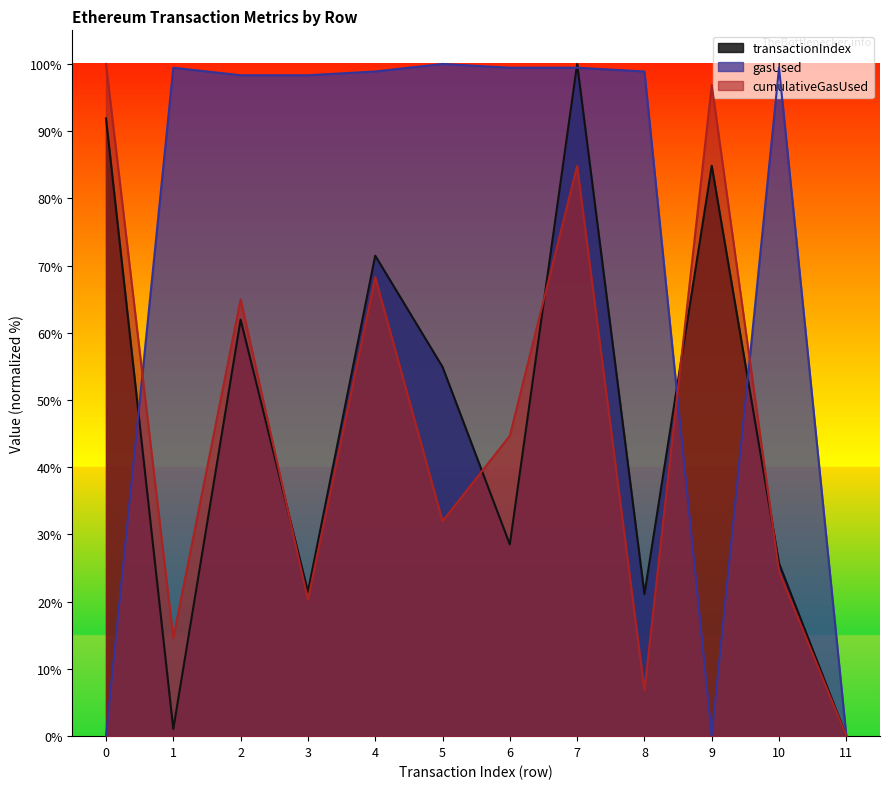

Reading left to right, transcribe all the data shown in this chart.

transactionIndex: 91.9	1.1	62.0	21.5	71.5	54.9	28.5	100.0	21.1	84.9	25.7	0.0
gasUsed: 0.0	99.4	98.3	98.3	98.9	100.0	99.4	99.4	98.9	0.0	99.4	0.0
cumulativeGasUsed: 100.0	14.6	65.0	20.3	68.3	32.0	44.7	84.8	6.8	96.9	24.5	0.0